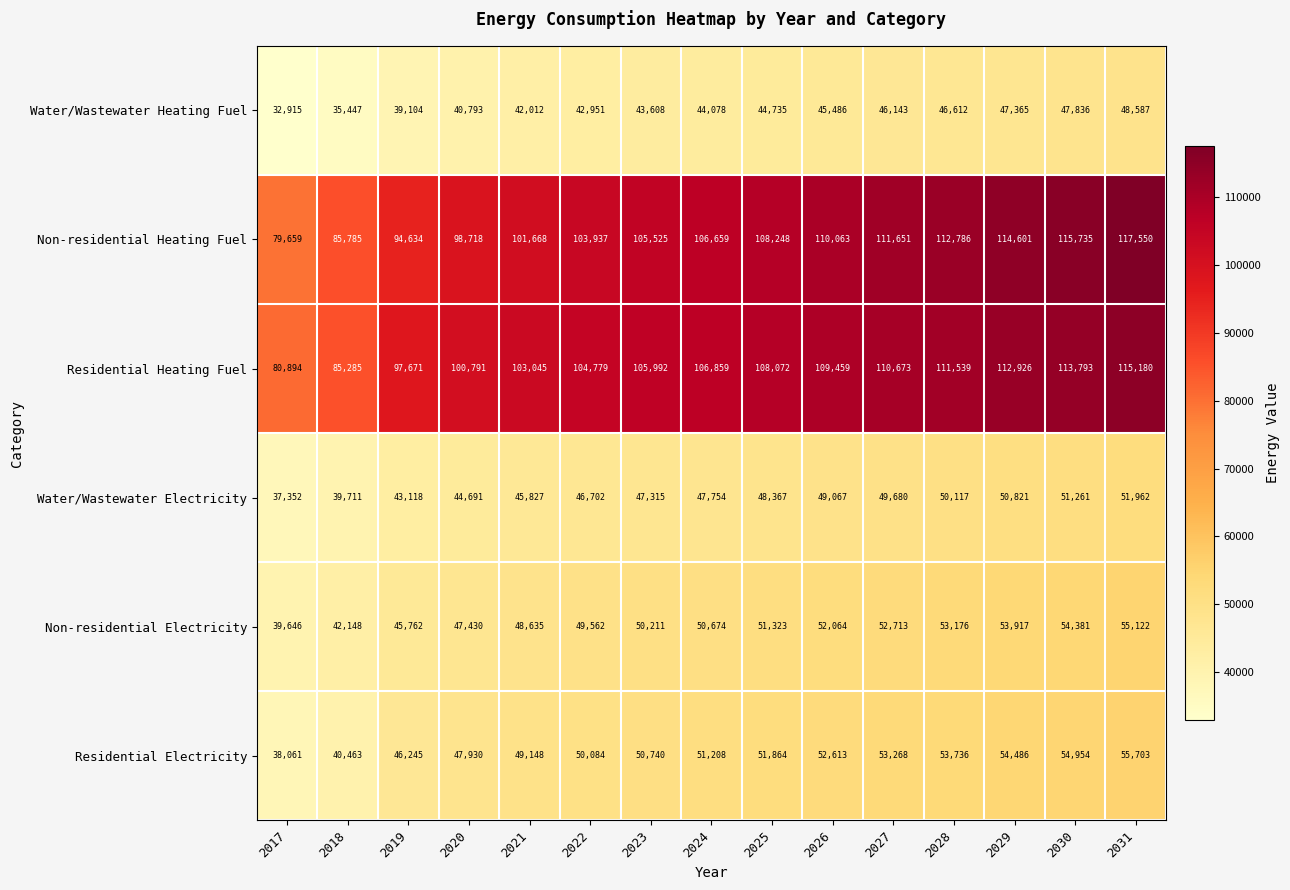

True or false: Residential Heating Fuel has a value of 103045 at 2021.

True